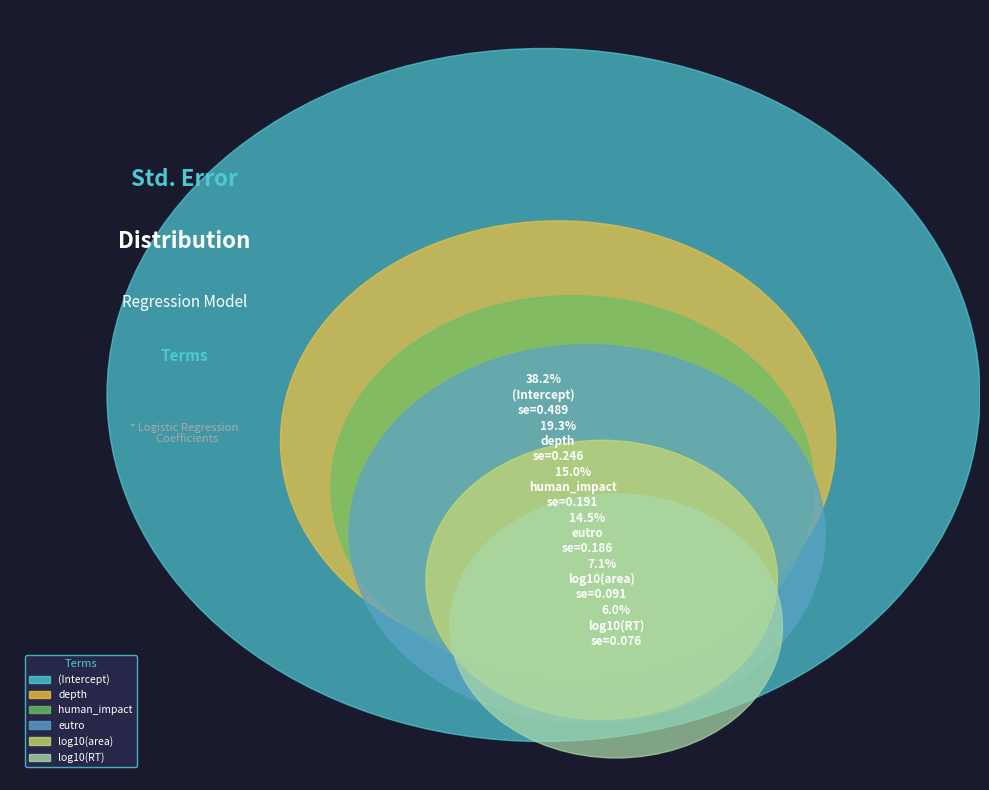

Does (Intercept) represent more than half of the total?

No